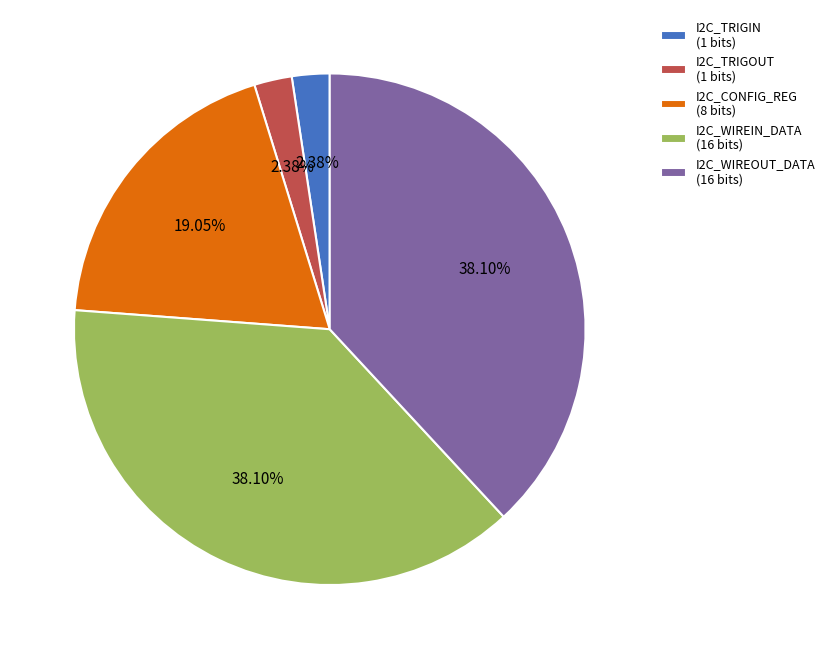

Between I2C_CONFIG_REG (8 bits) and I2C_WIREOUT_DATA (16 bits), which is larger?

I2C_WIREOUT_DATA (16 bits)